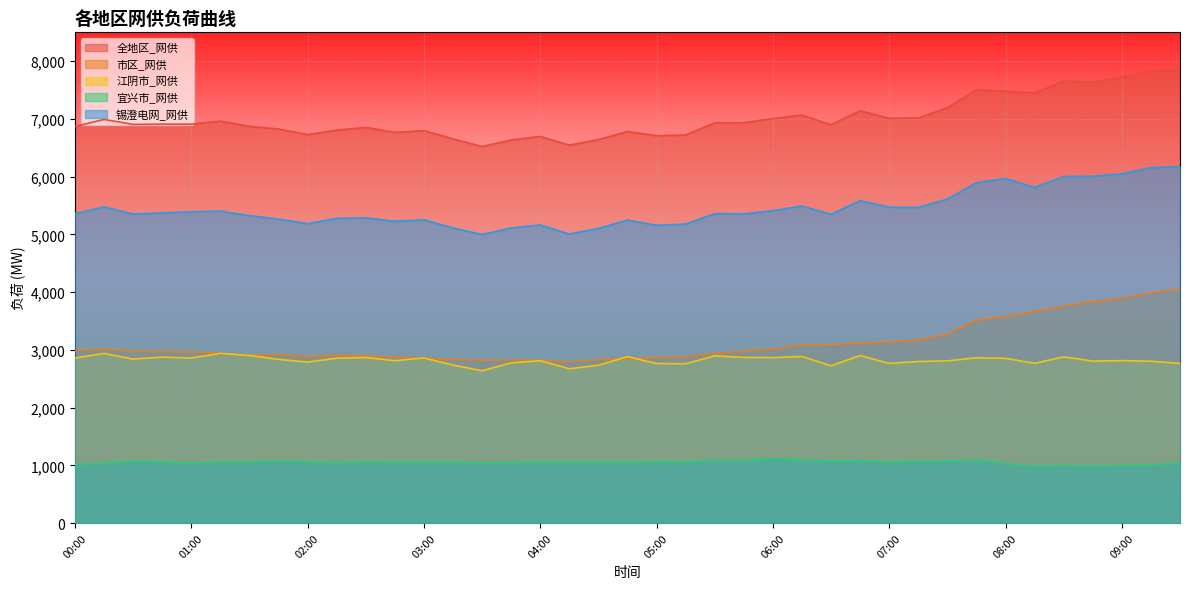

True or false: 宜兴市_网供 has more than 0 interior local peaks.

True